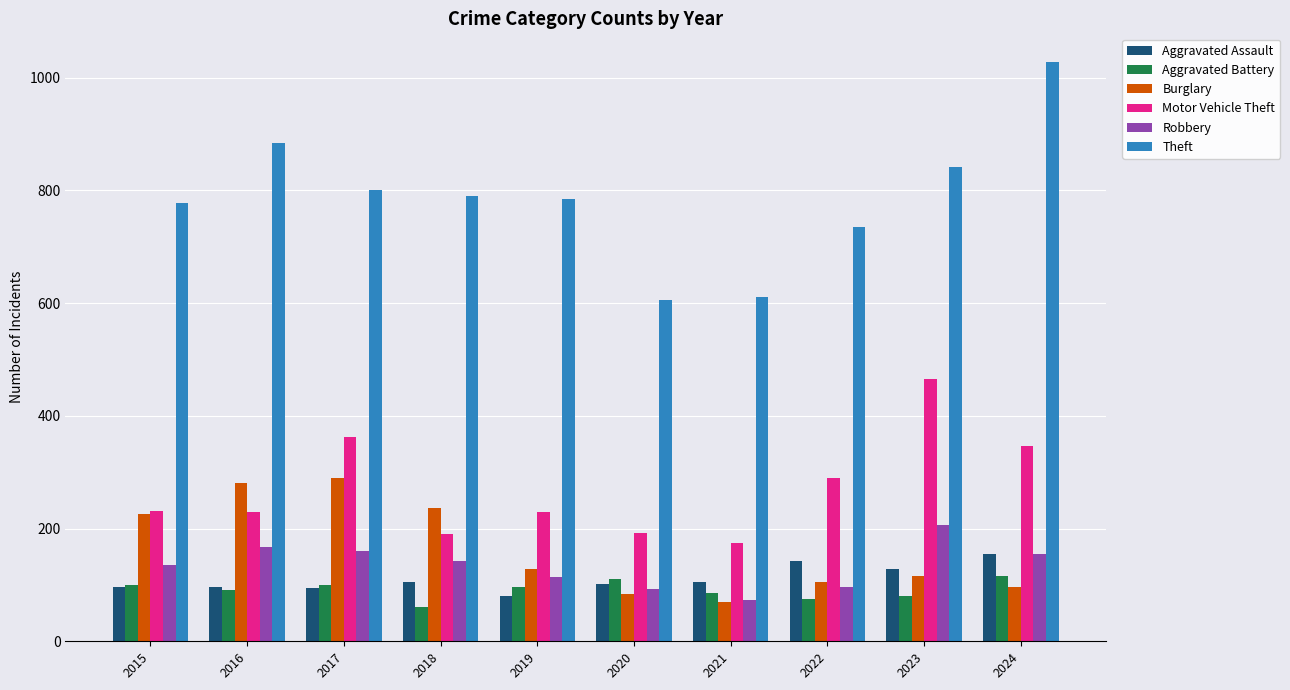

What is the sum of all Robbery values?

1345